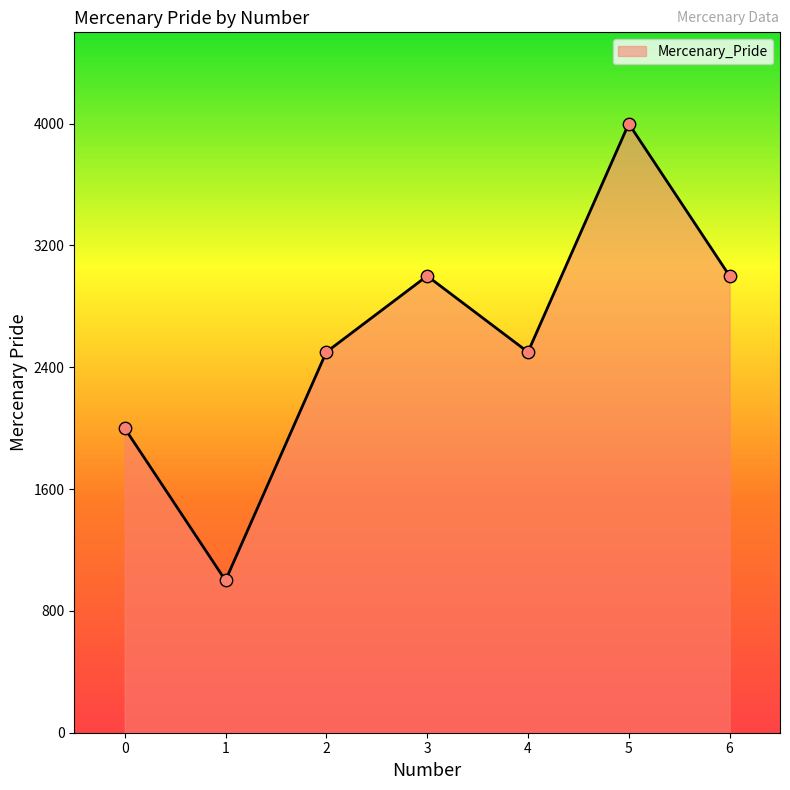

What is the ratio of the value at 4 to the value at 5?

0.6